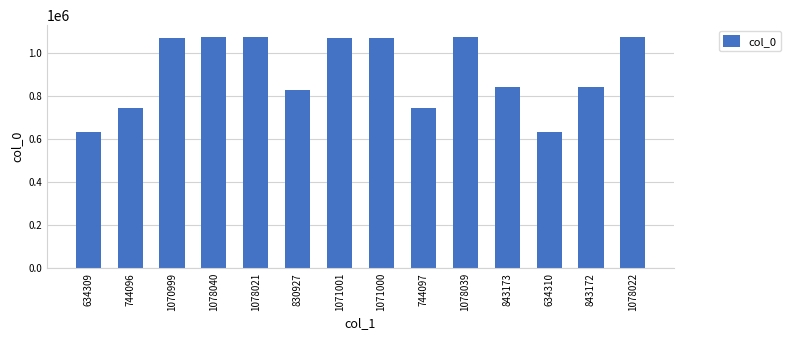

True or false: the data shows 1329779 at 744096.

False